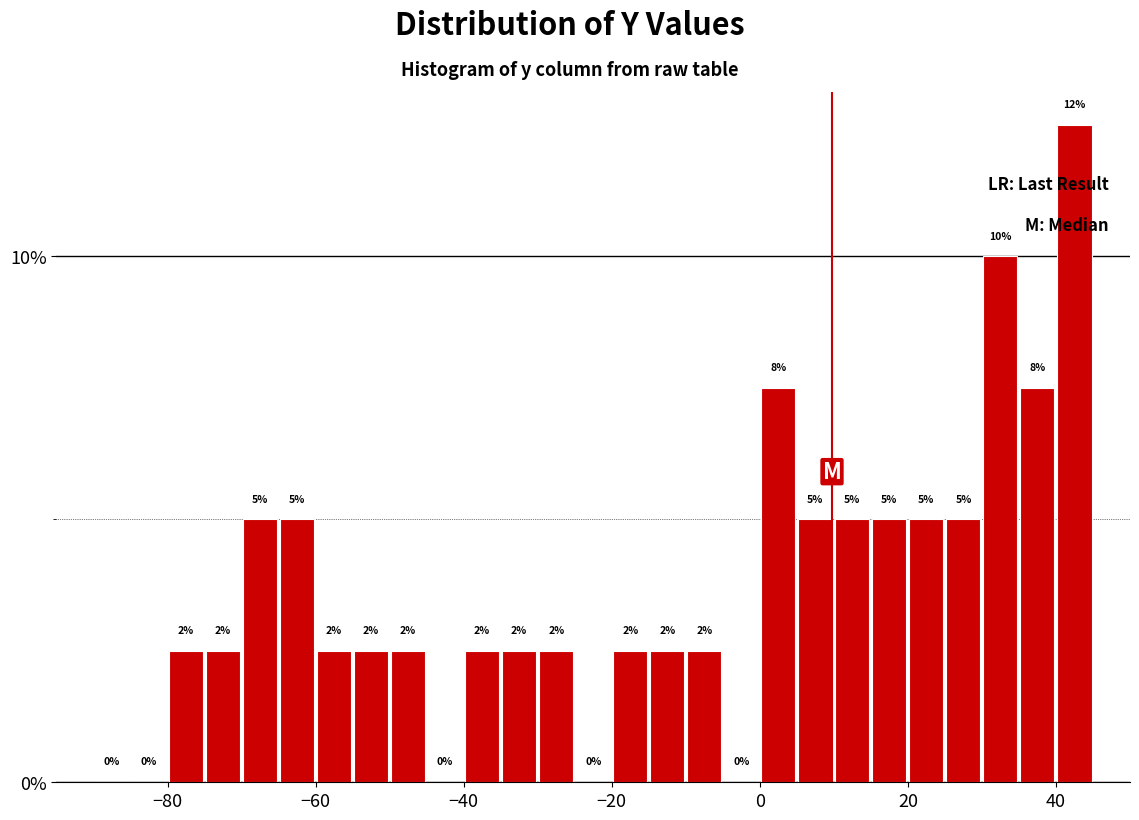

Read against the x-axis, roughly where is the centre of the tallest bar?

42